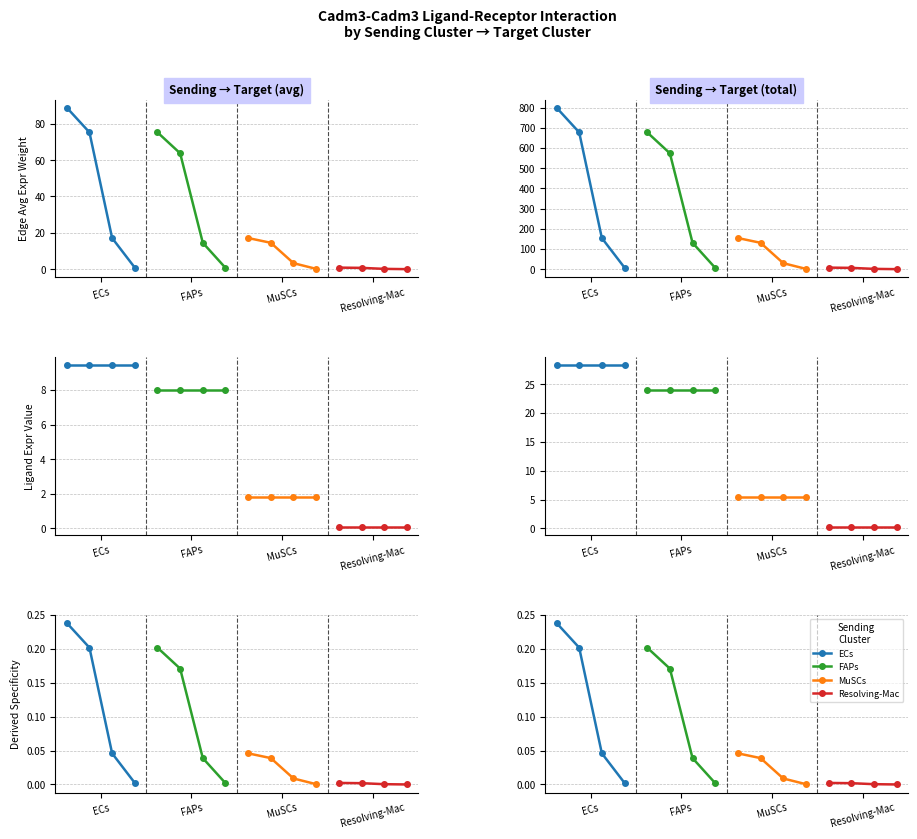

At which category is the sum across all series the highest?

ECs